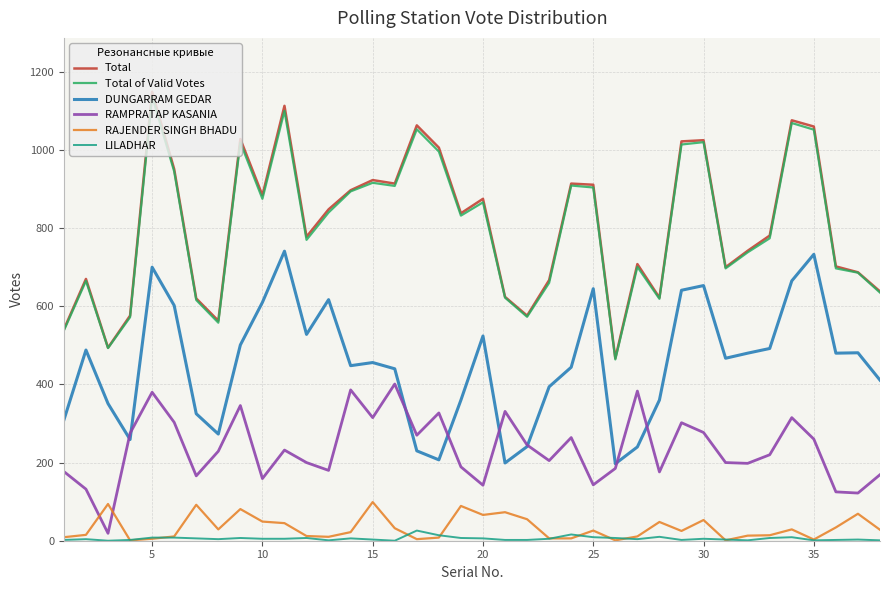

What is the greatest value displayed?

1149